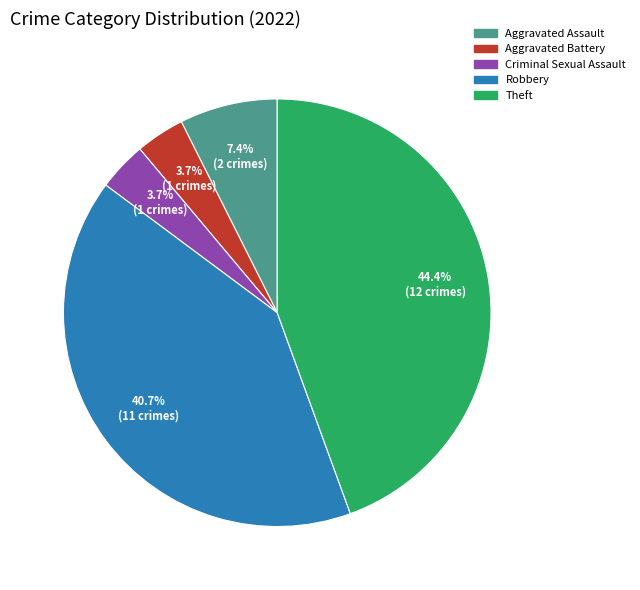

To the nearest percent, what is the combined percentage of Aggravated Battery and Aggravated Assault?

11%